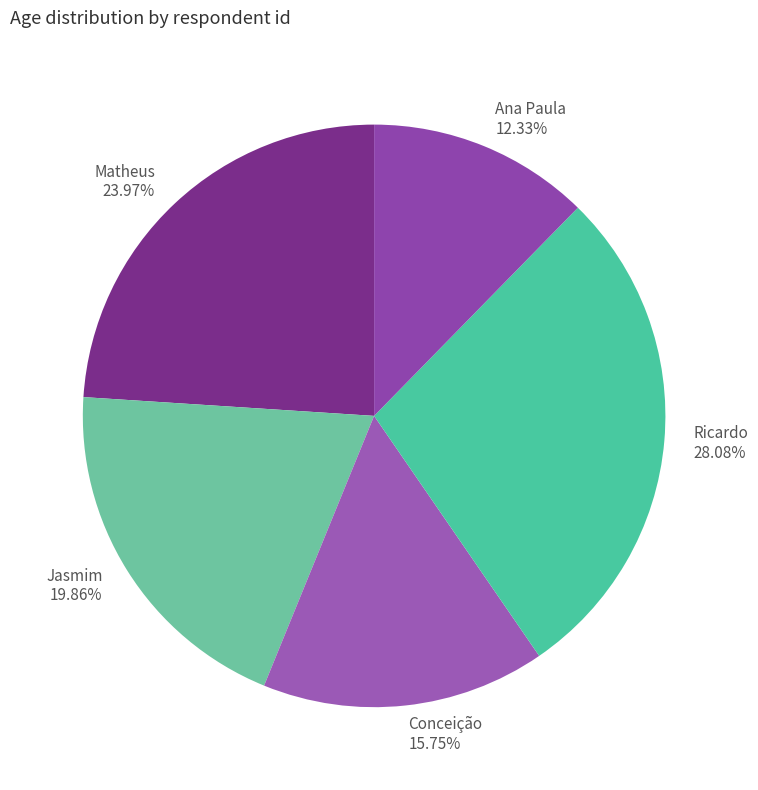

Does Conceição account for over 50% of the chart?

No